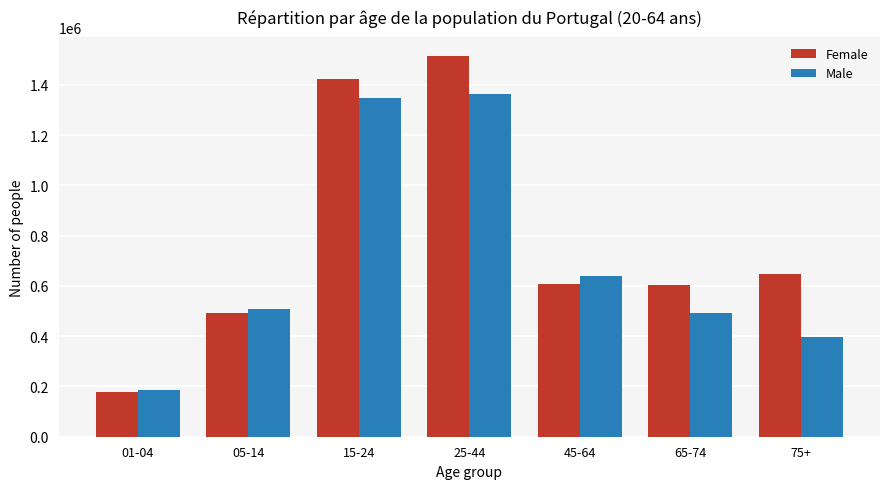

Is it true that Female equals 774887 at 05-14?

False